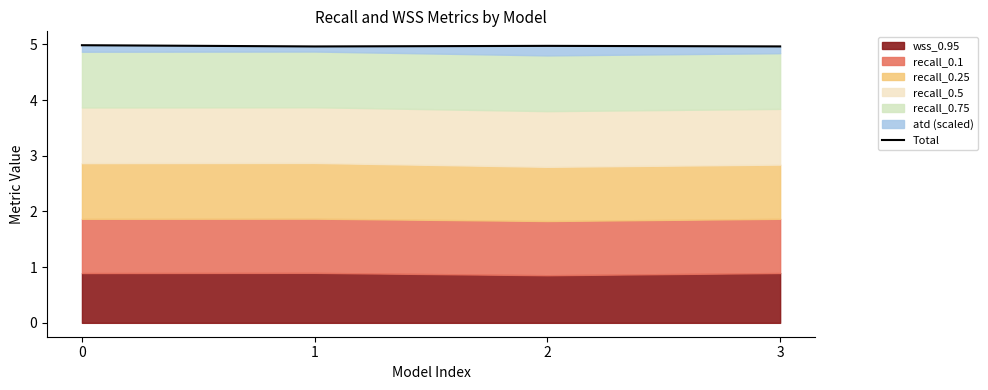

List the labels in order of value, smallest first.

1, 3, 2, 0